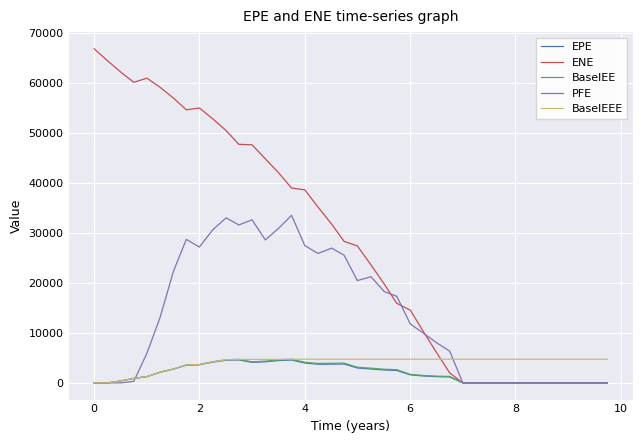

What is the maximum value for EPE?

4587.7